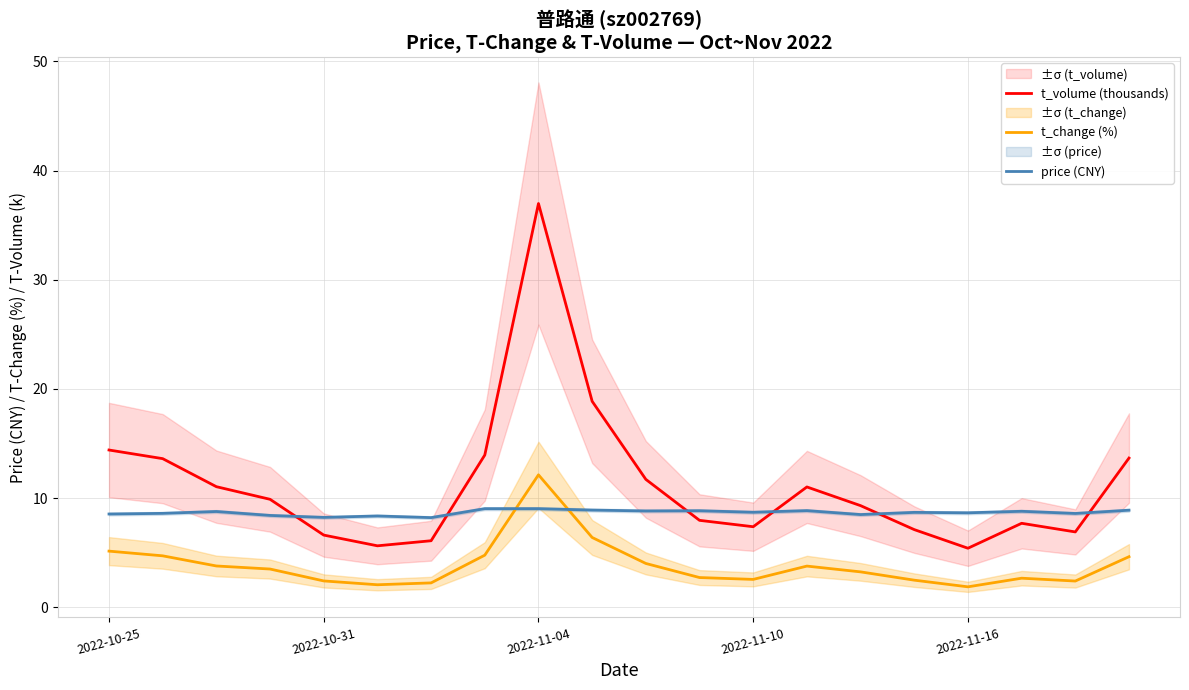

What is the lowest value of the price (CNY) series?

8.2